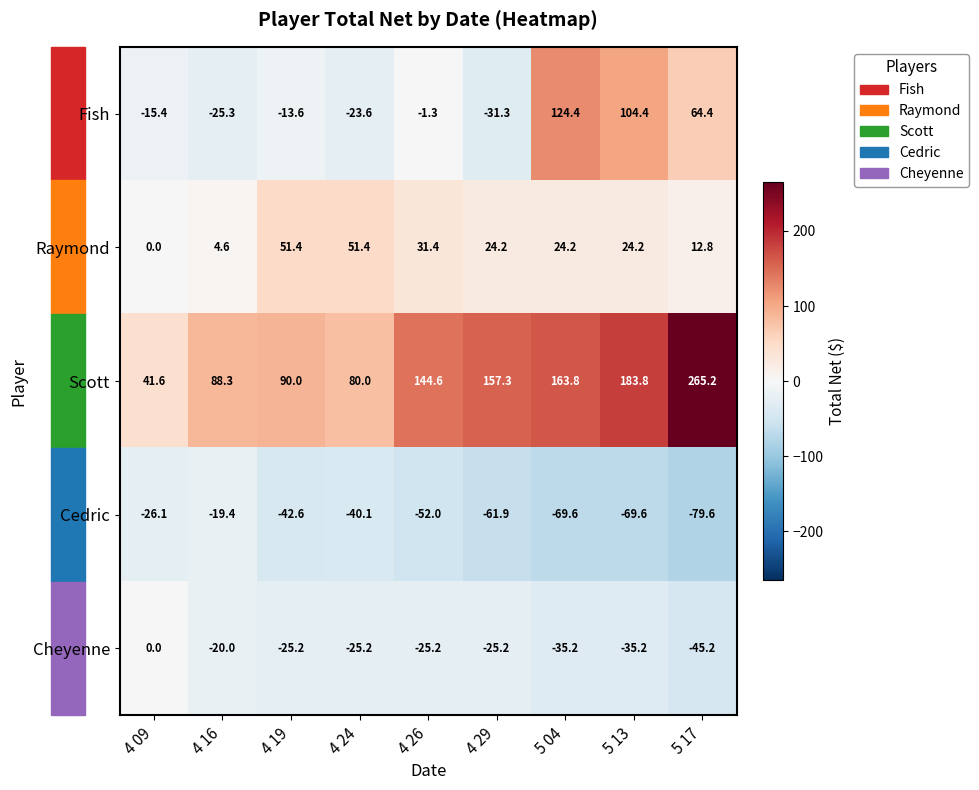

What is the average value of the Fish series?

20.3